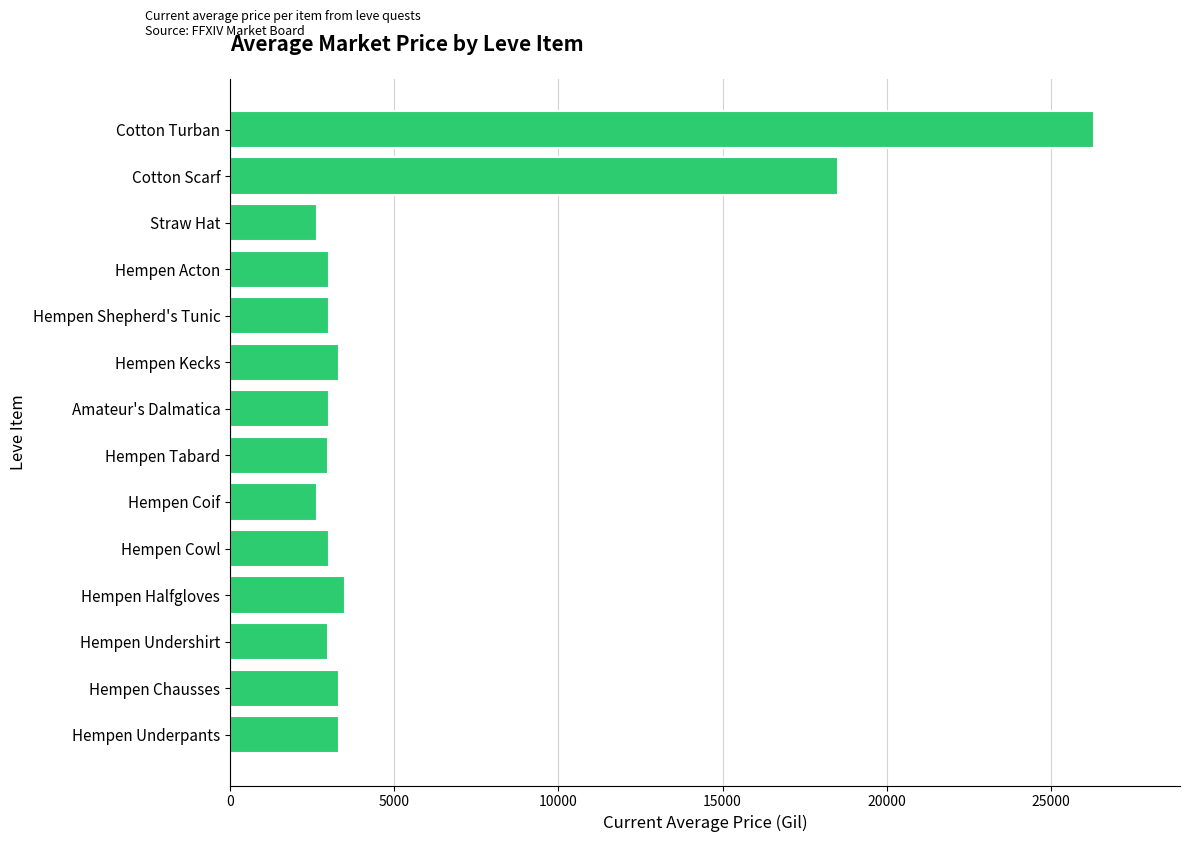

What is the ratio of the value at Hempen Tabard to the value at Hempen Chausses?

0.9